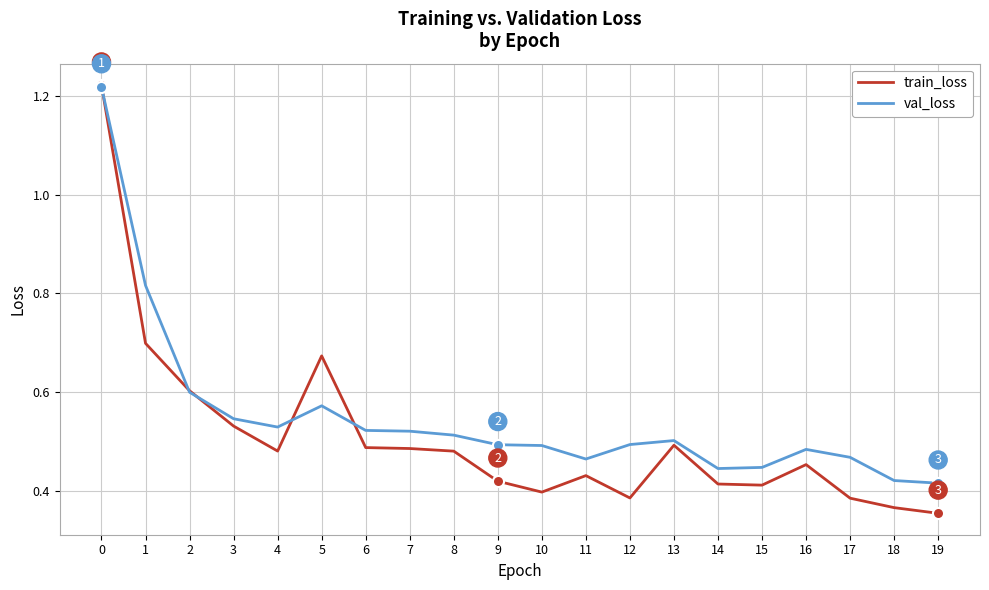

Is the value of val_loss at 7 greater than the value of train_loss at 14?

Yes